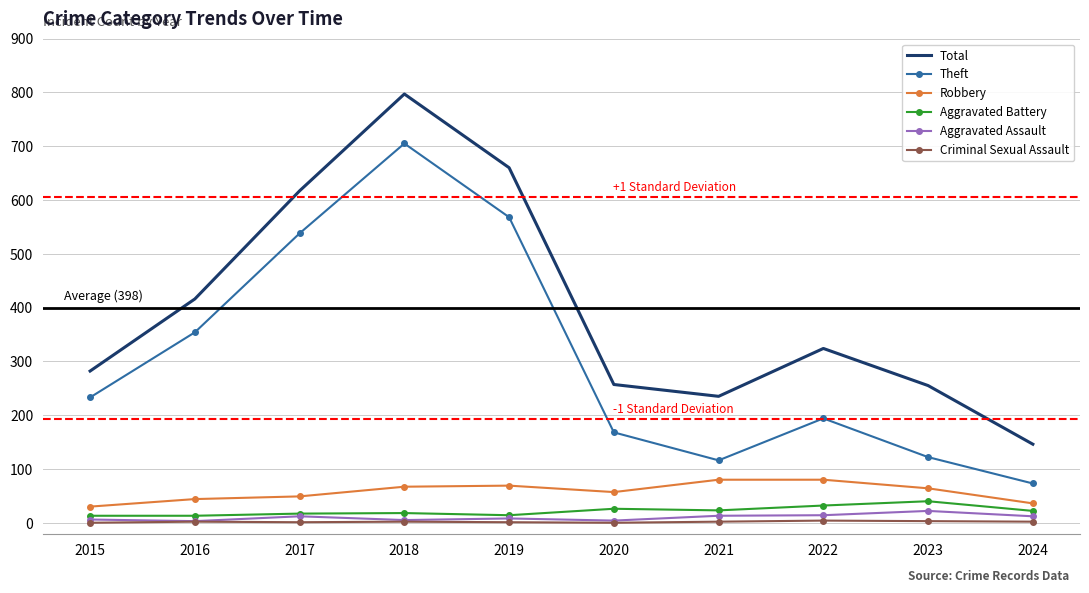

What is the minimum value for Theft?

73